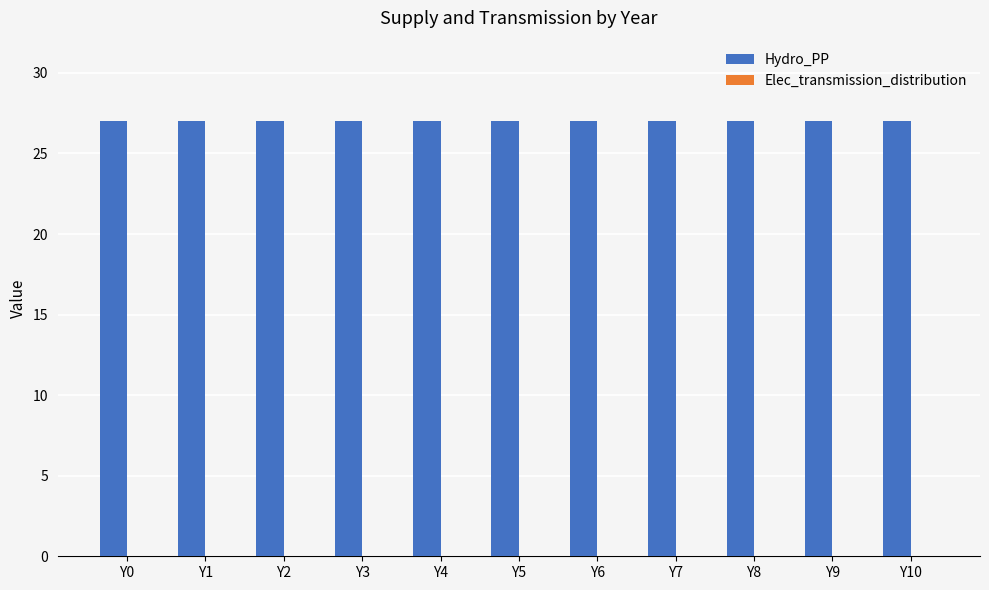

What is the difference between the highest and lowest values at Y1?

27